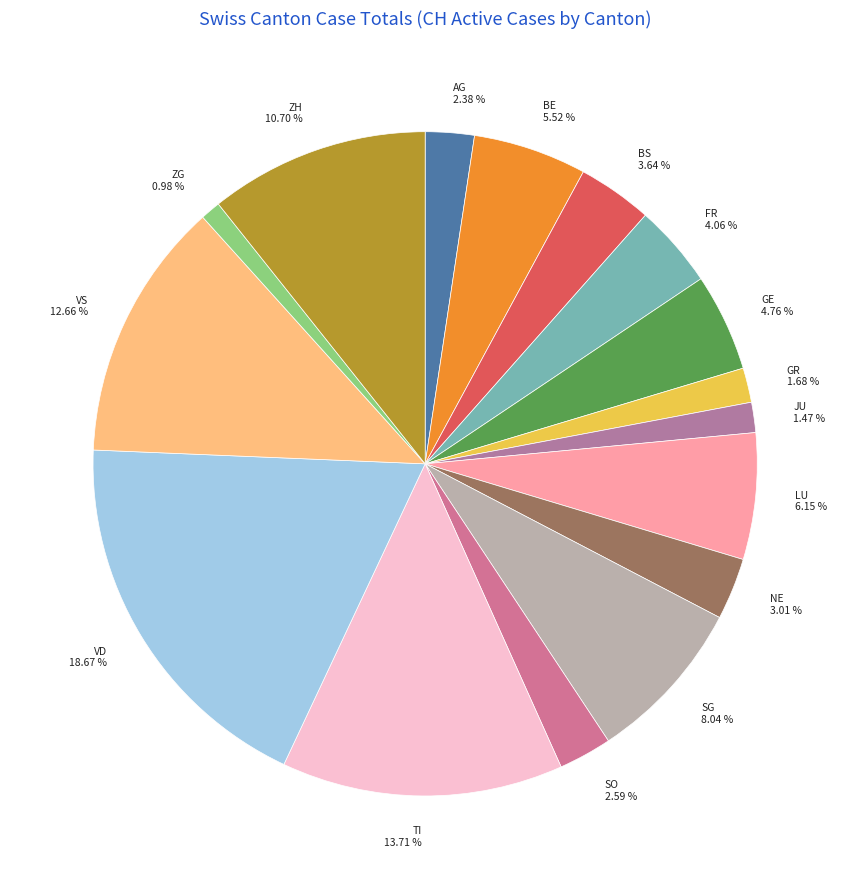

Is it true that JU is 11% of the pie?

False